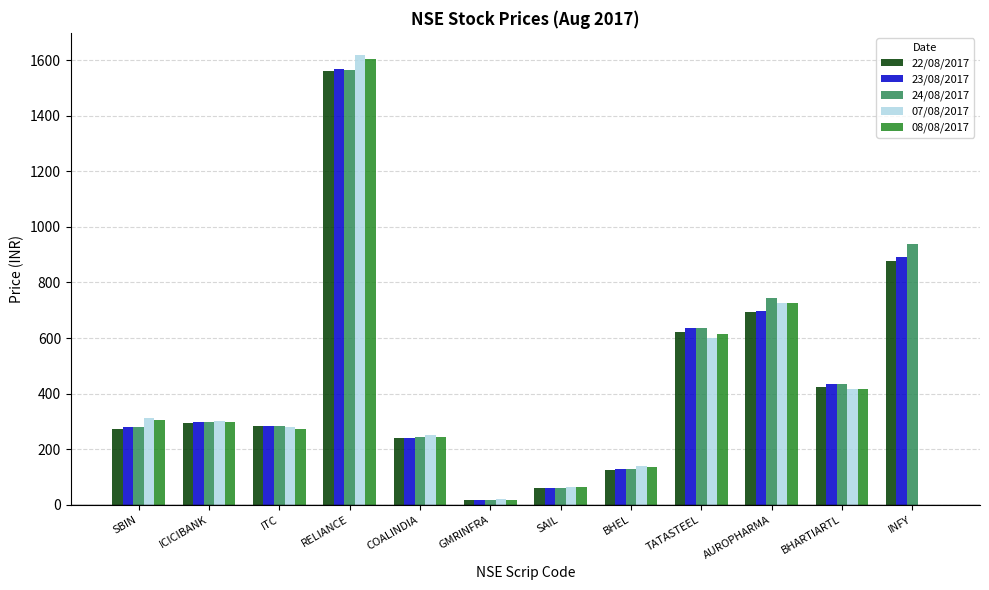

What is the sum of the 07/08/2017 values at INFY and AUROPHARMA?

726.0